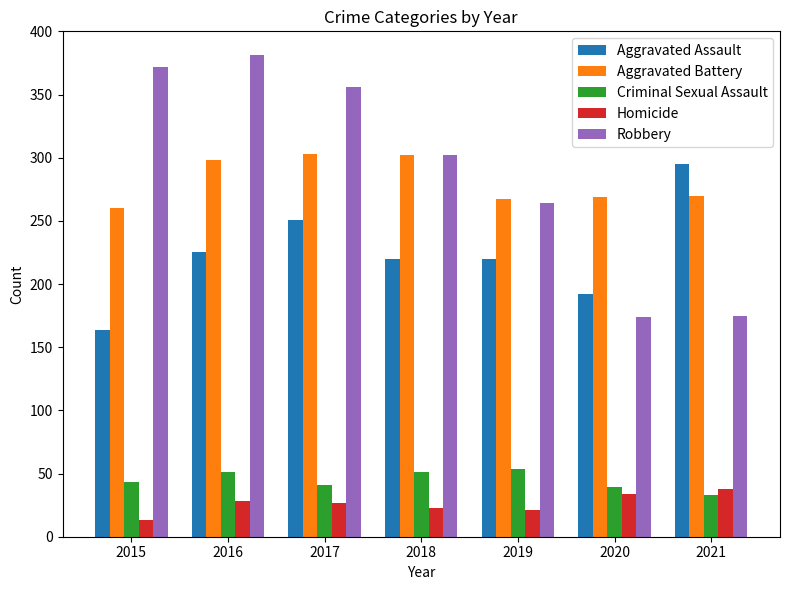

What is the total value across all series at 2015?

852